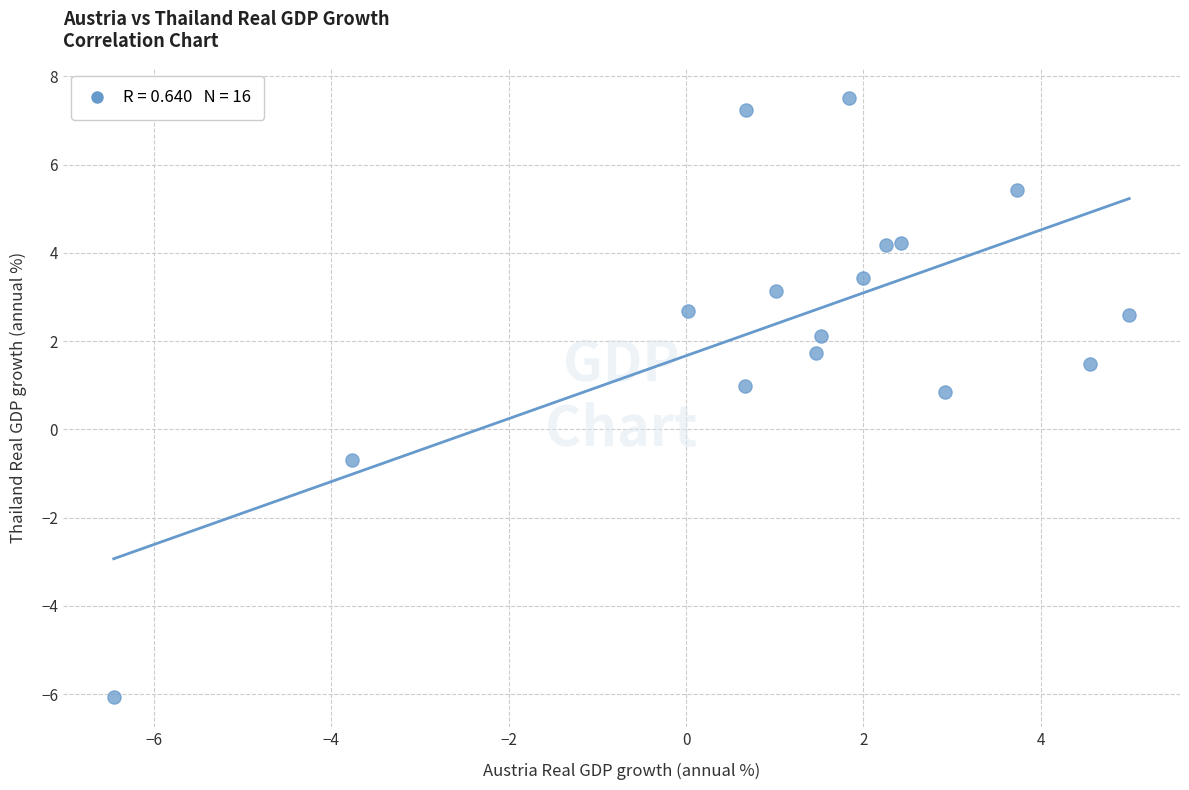

What is the range of Y values (max minus min)?

13.6